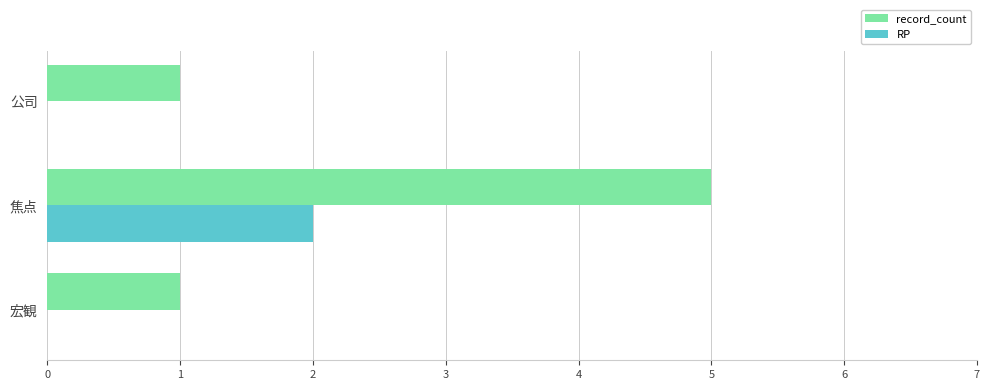

Which series has the largest total across all categories?

record_count